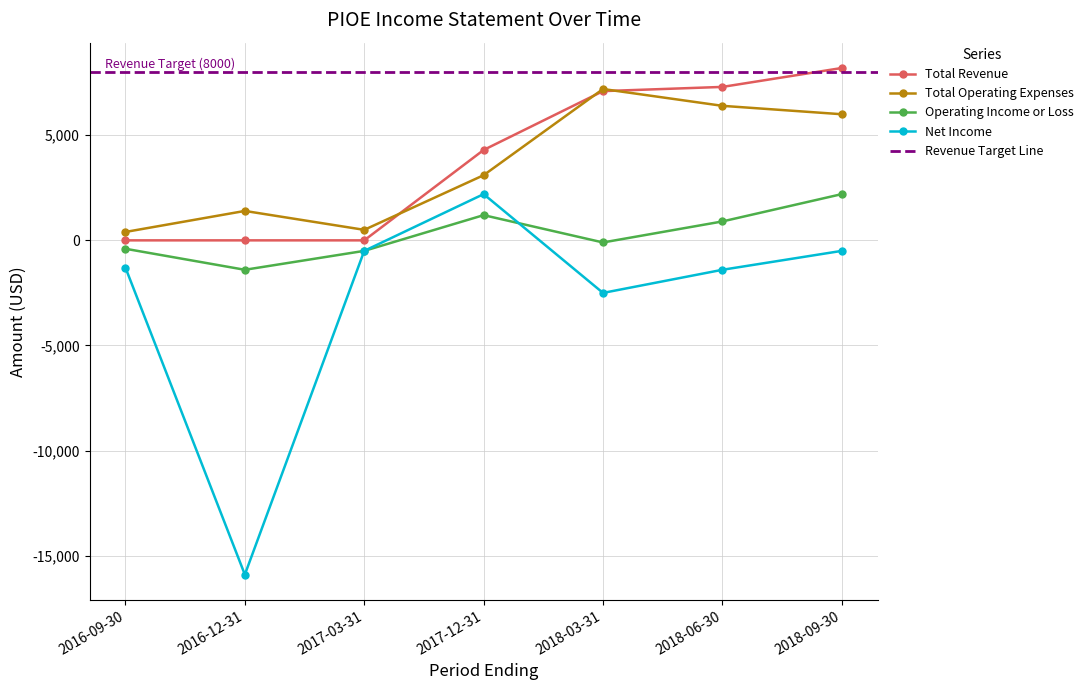

Which series has the largest total across all categories?

Total Revenue